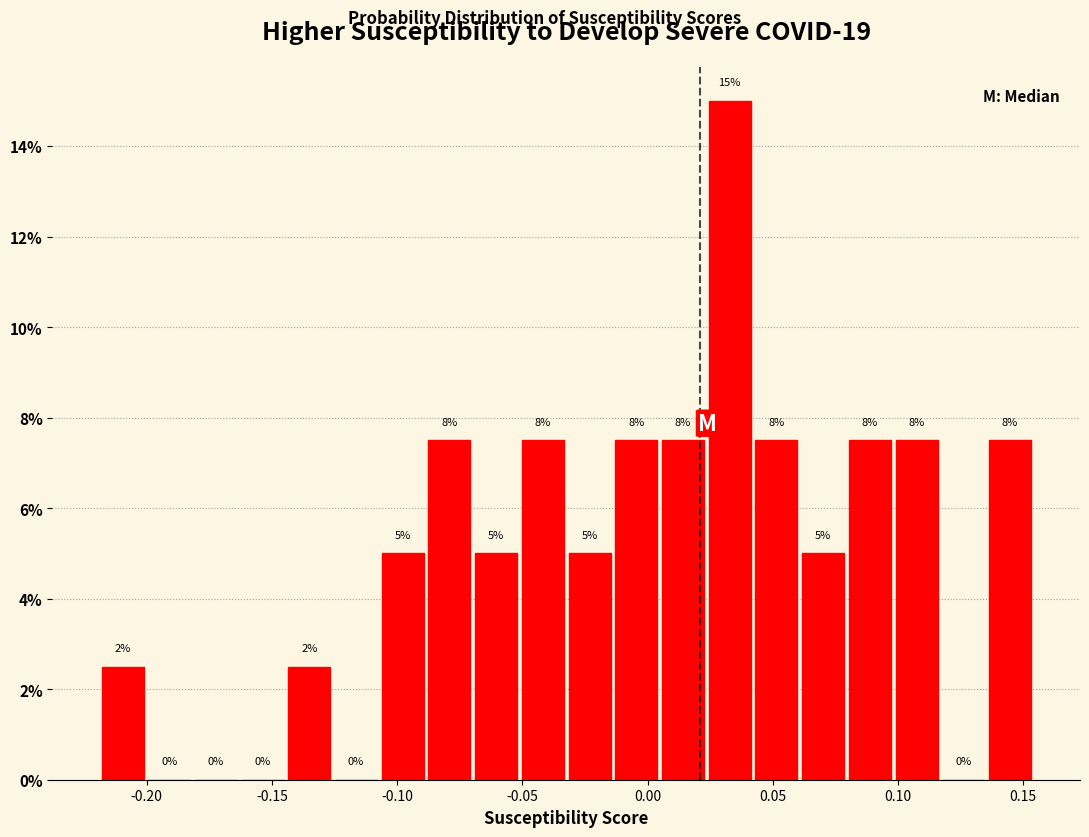

Read against the x-axis, roughly where is the centre of the tallest bar?

0.035